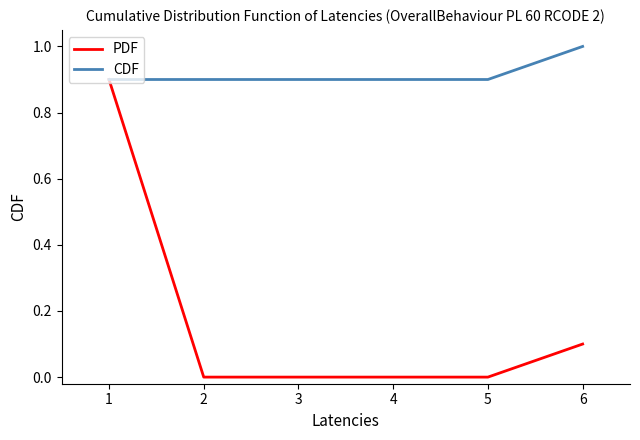

True or false: PDF has a value of -0.3 at 4.

False